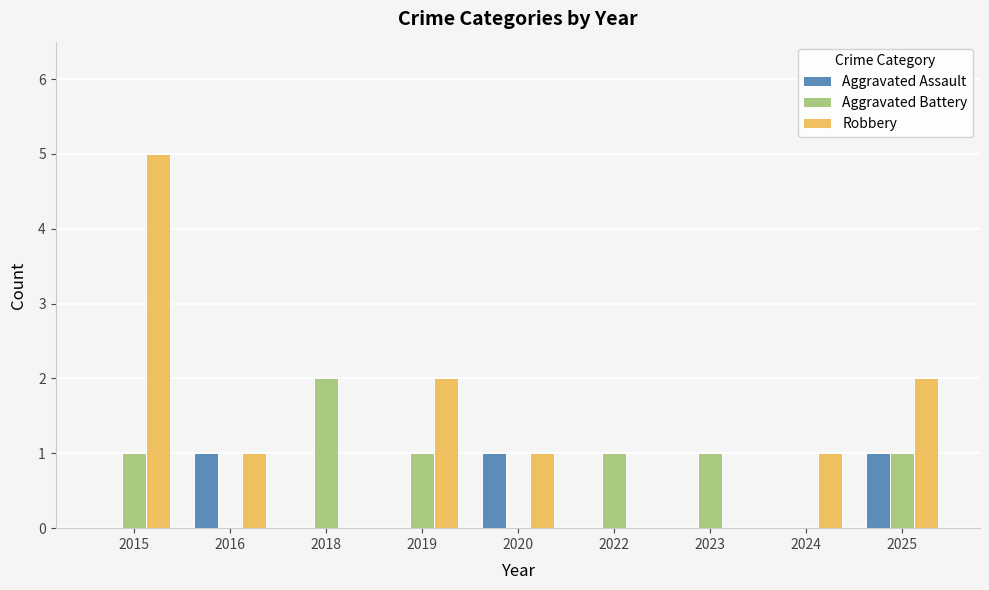

Which category has the highest value across all series?

2015